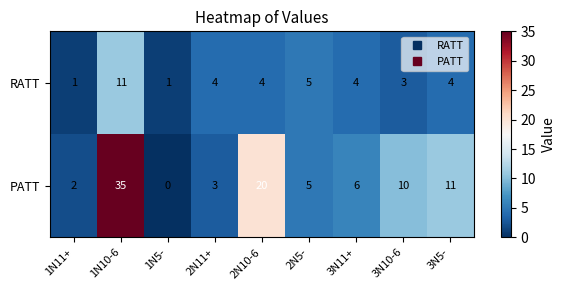

At which label is PATT closest to 17?

2N10-6